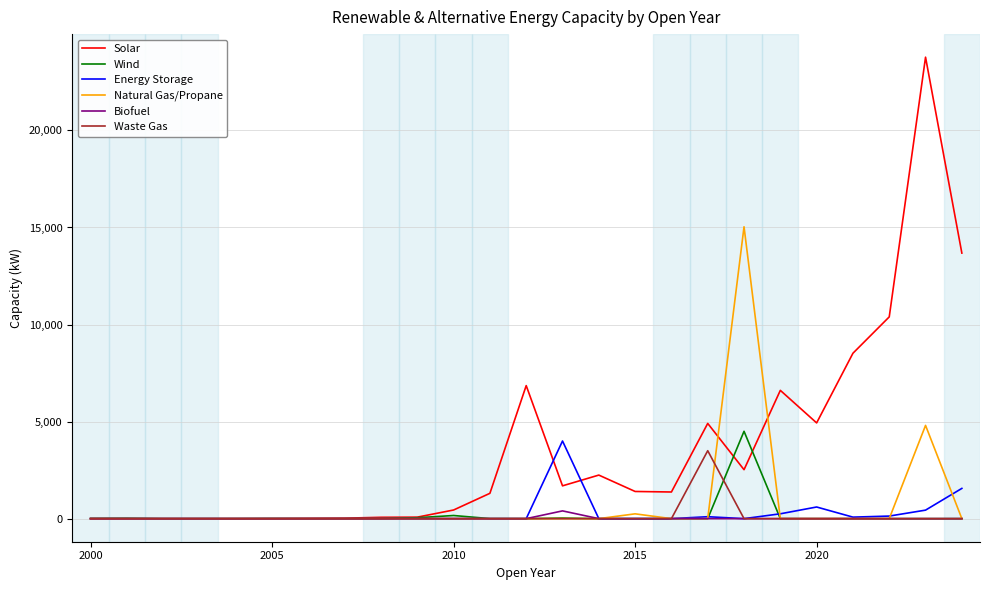

Does the chart display data point markers on the line(s)?

No